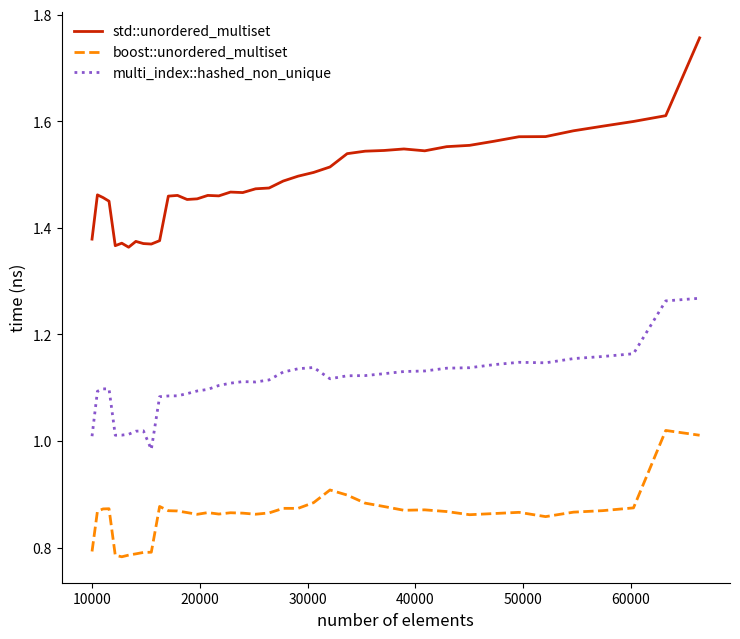

Which series has the largest total across all categories?

std::unordered_multiset